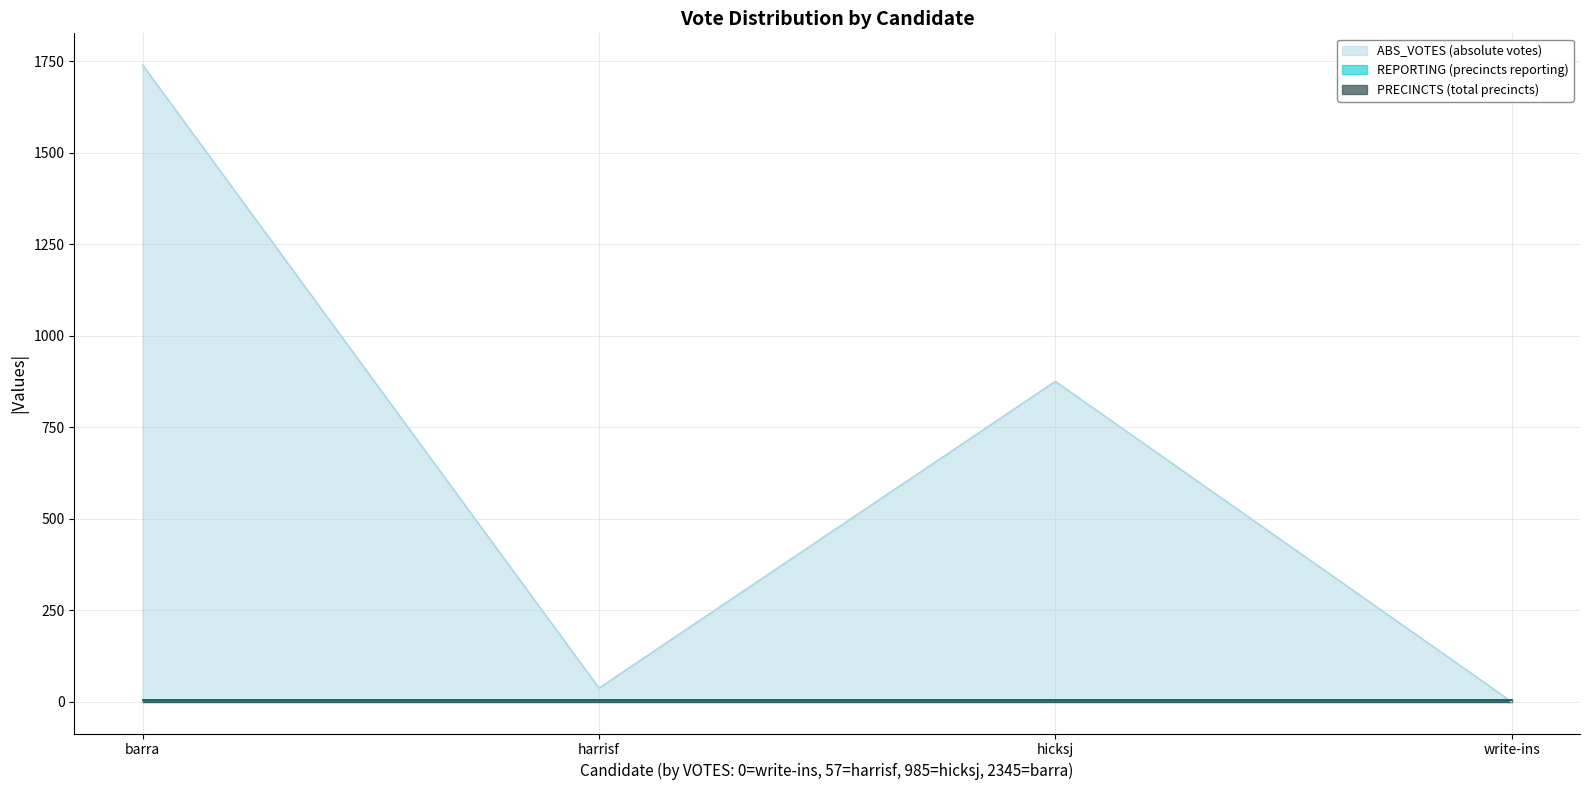

Where does the ABS_VOTES series first go above 875?

barra